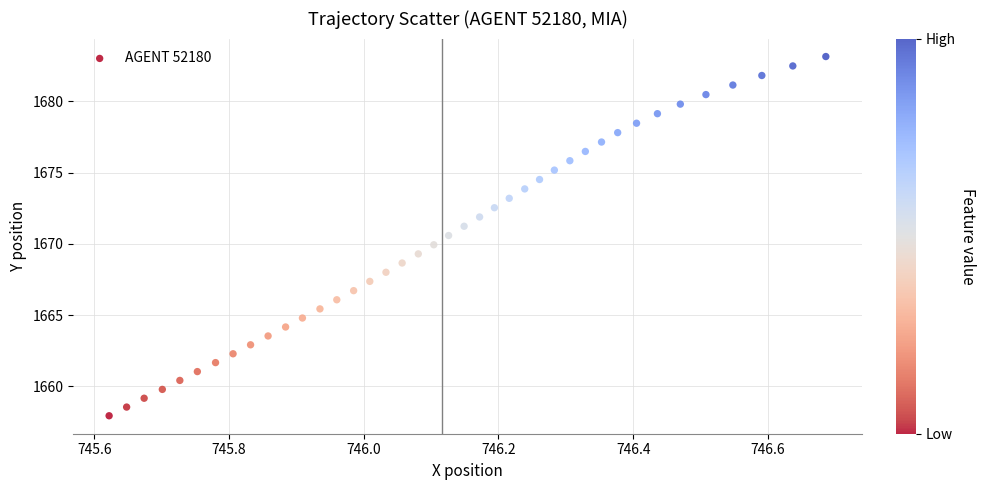

What is the range of X values (max minus min)?

1.1